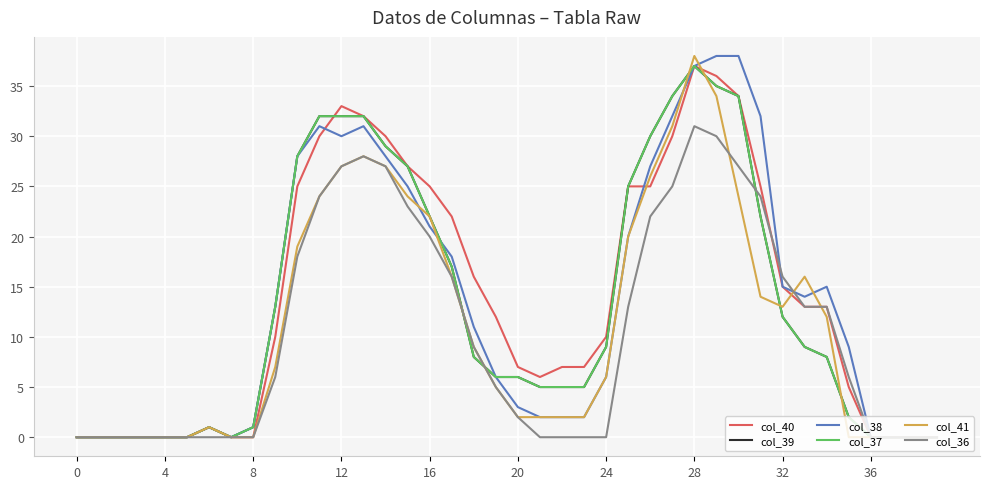

What is the label of the 35th point from the left?

34